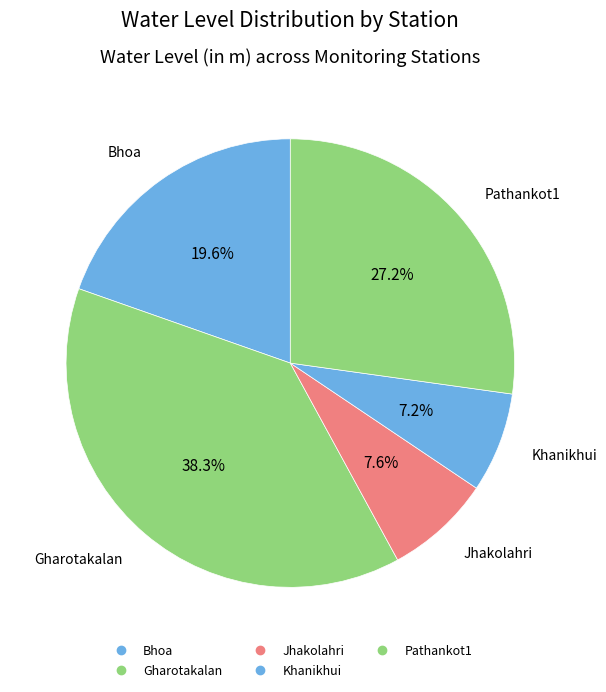

Approximately how many times larger is the value at Gharotakalan compared to Khanikhui?

5.3